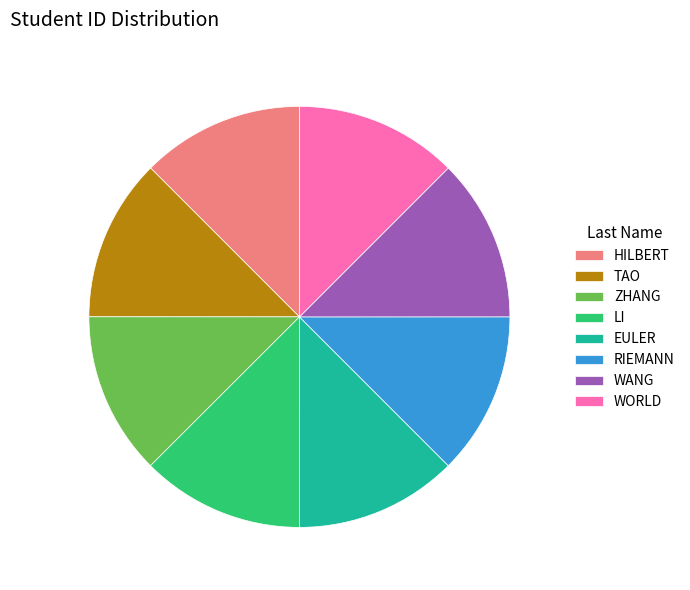

Is it true that WORLD is 12% of the pie?

True